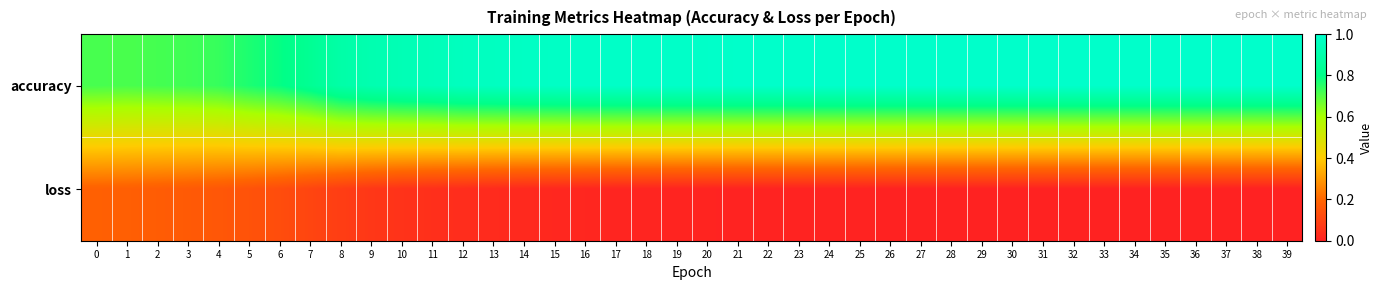

What is the total value across all series at 6?

0.9